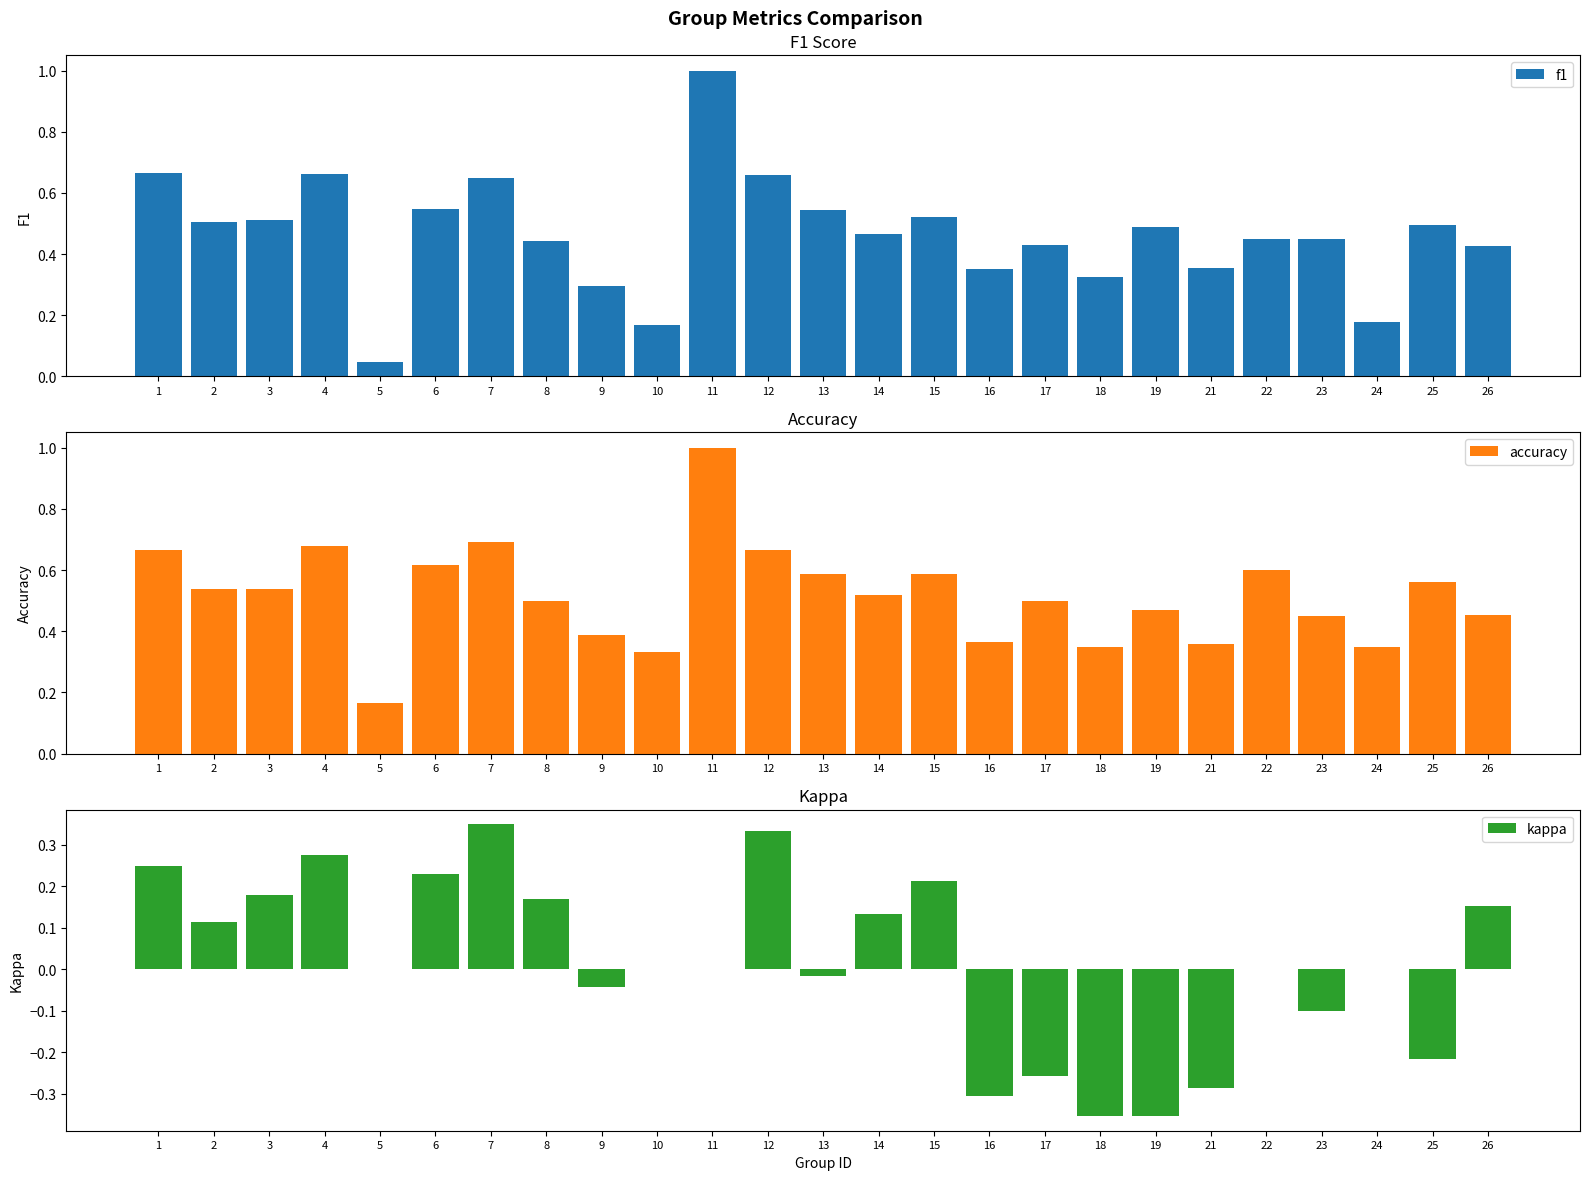

What is the sum of the f1 values at 5 and 26?

0.5